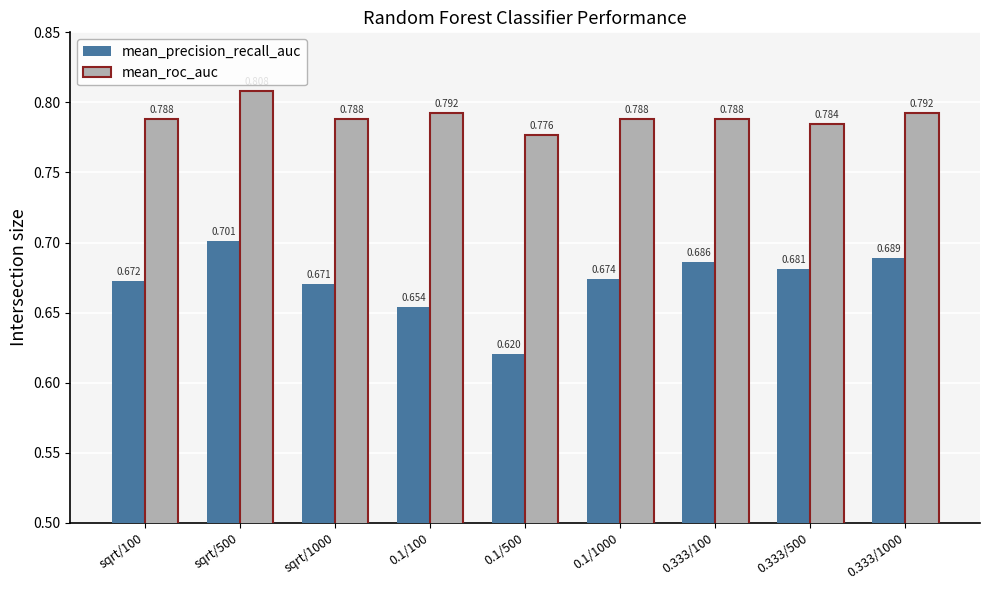

At 0.1/1000, list the series in order from smallest to largest.

mean_precision_recall_auc, mean_roc_auc